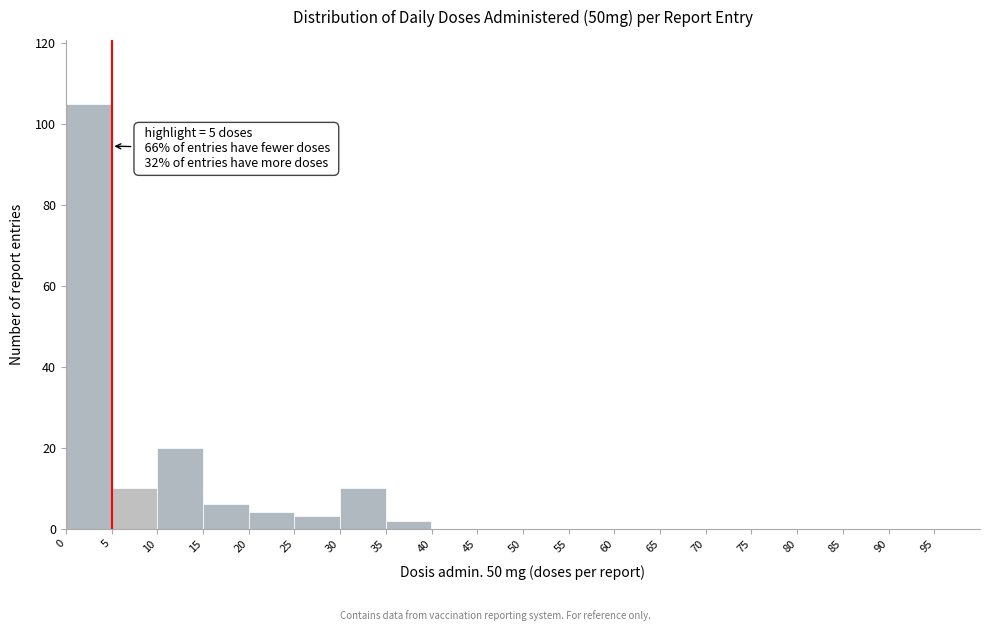

Over which range of the x-axis is the bar tallest?

0 to 5